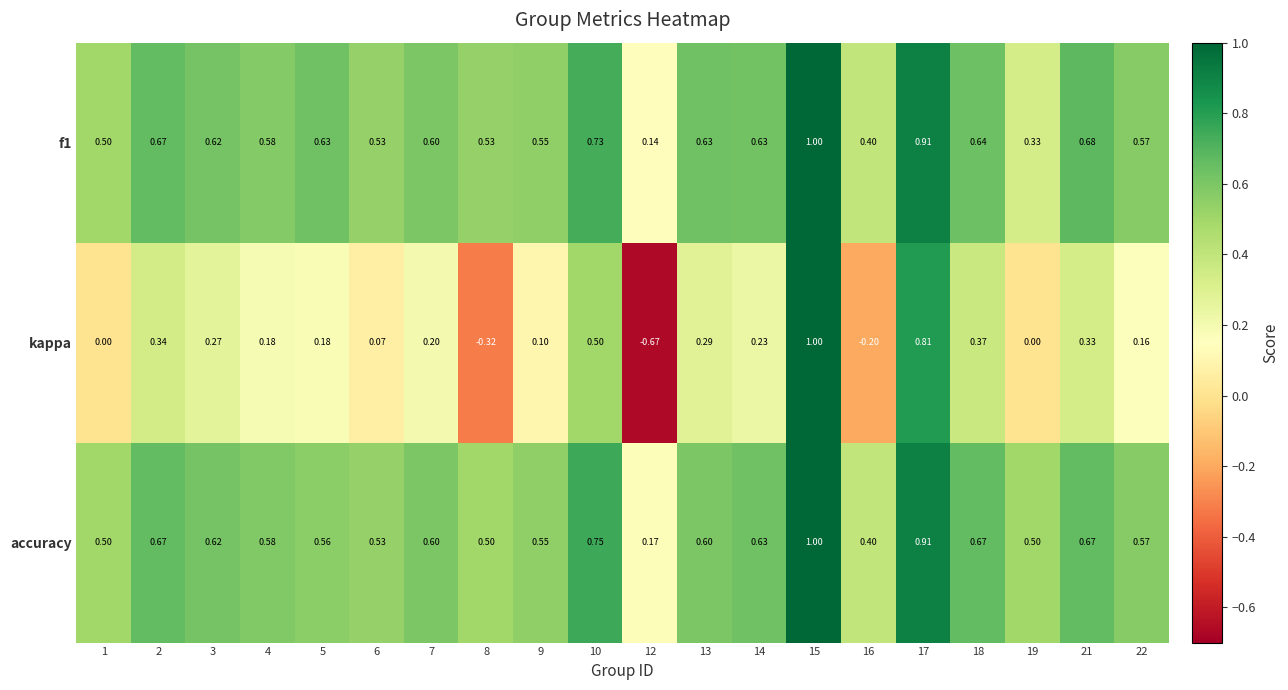

Which series has the largest total across all categories?

accuracy